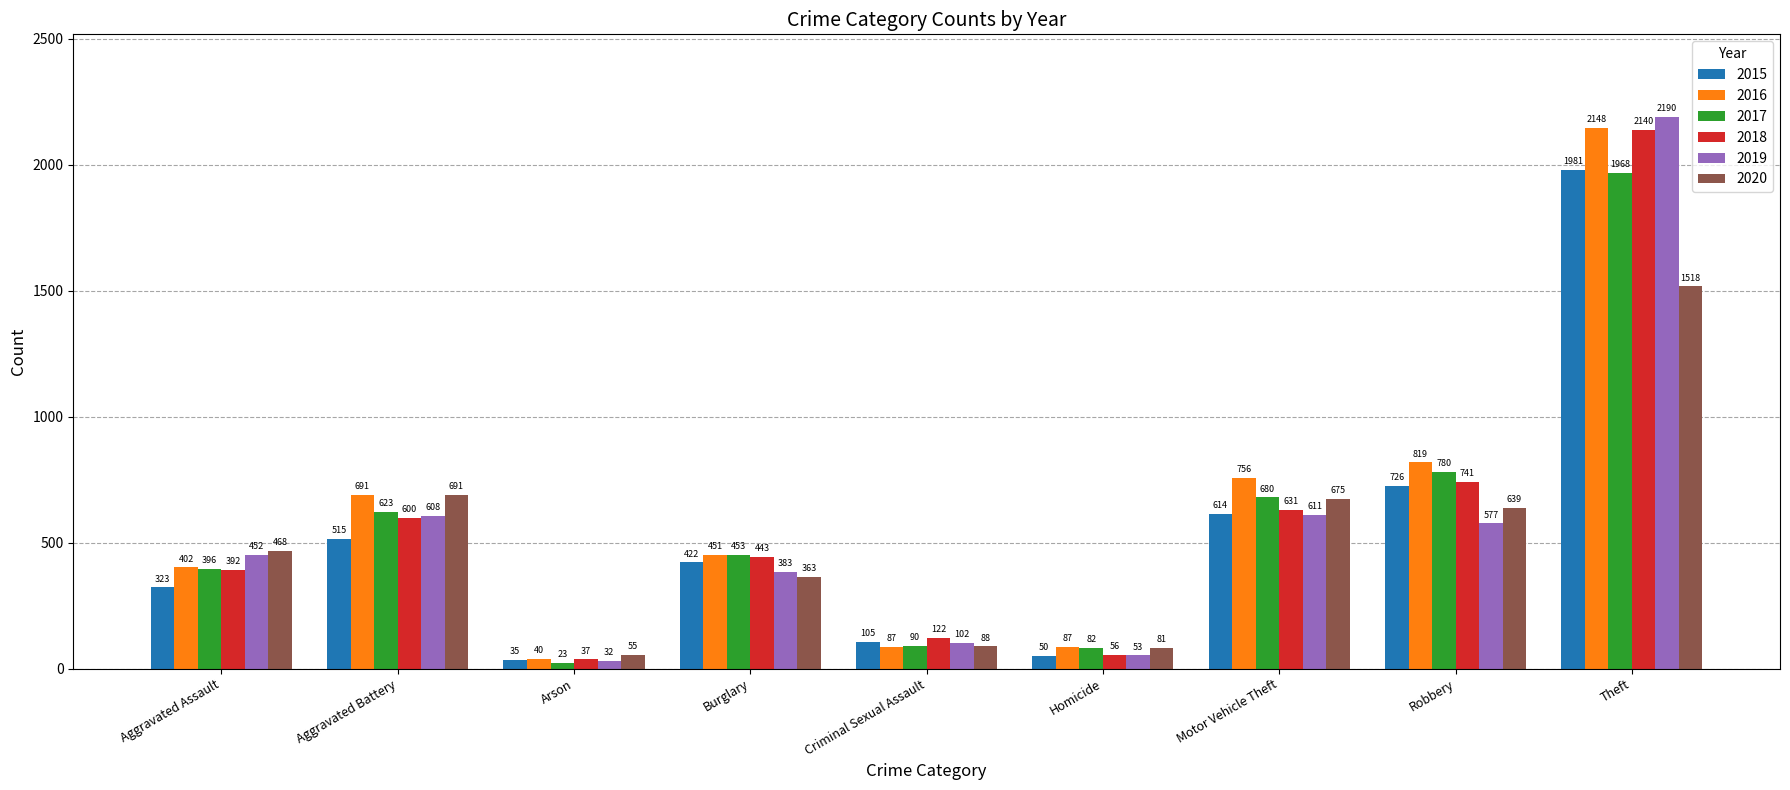

What is the sum of the 2015 values at Robbery and Arson?

761